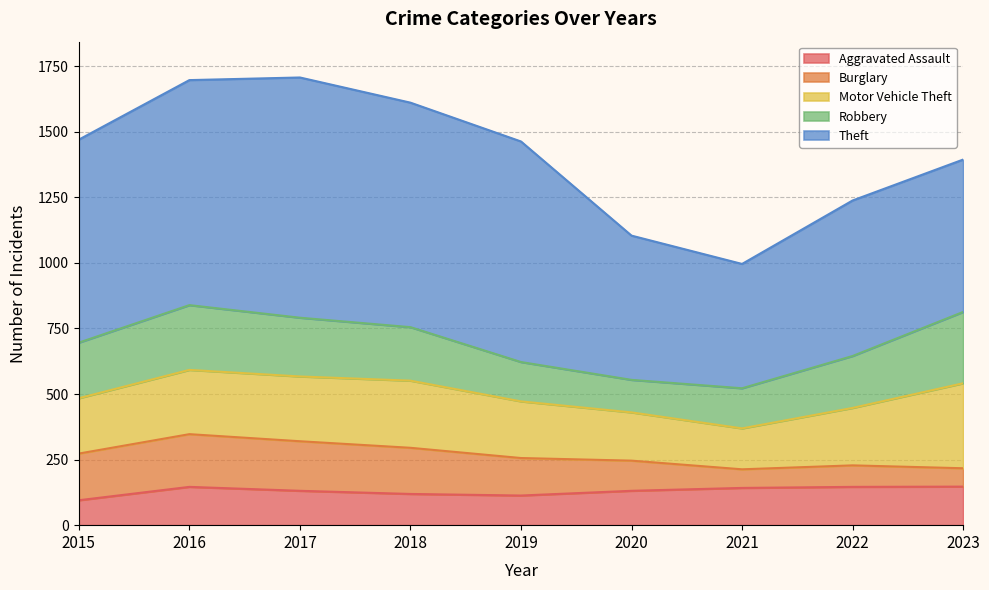

At how many categories does at least one series exceed 610?

5